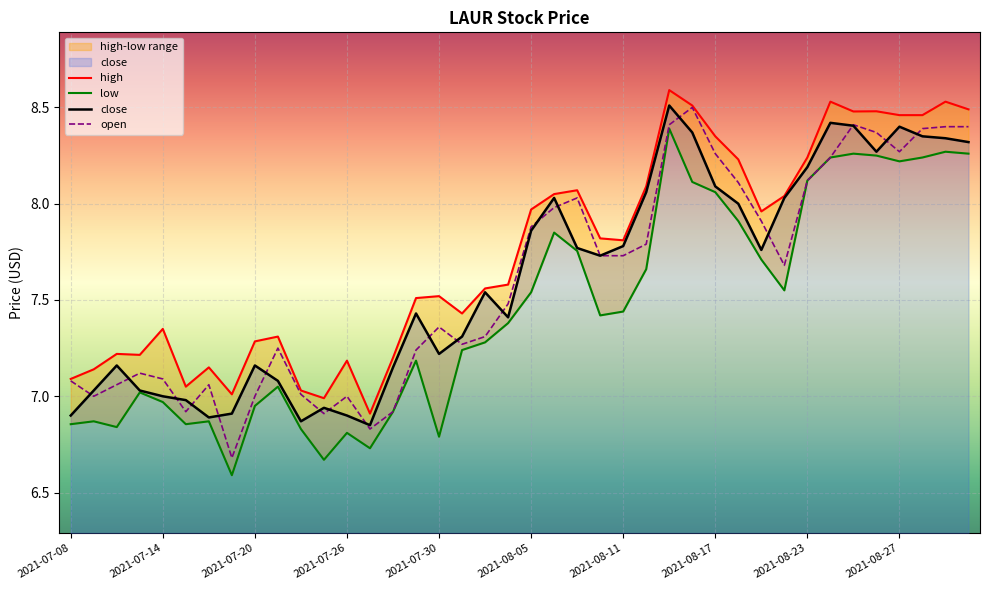

How many values in the low series are below 7?

14